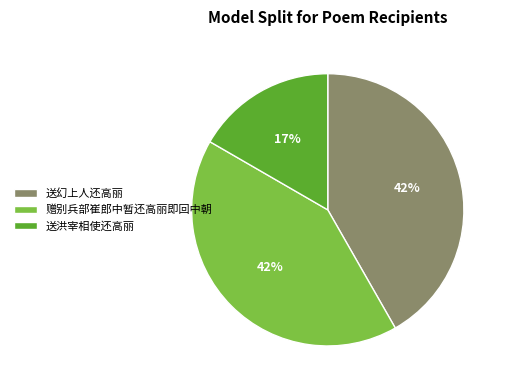

How many slices are in this pie chart?

3